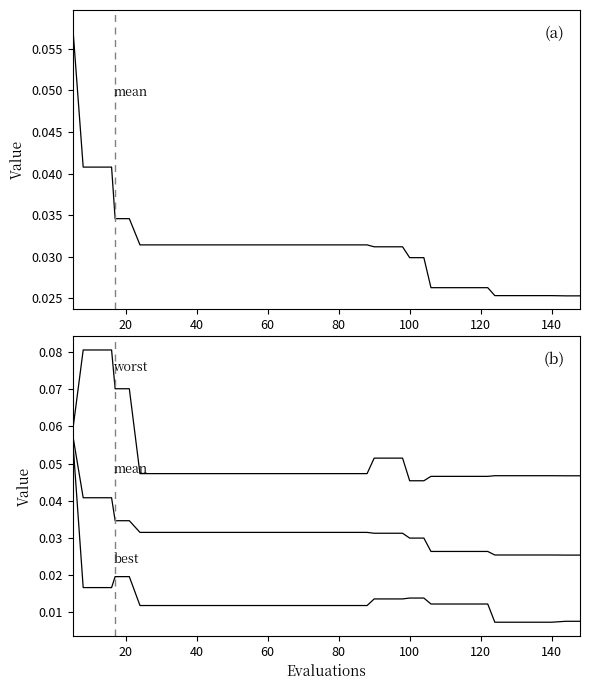

True or false: best and mean cross at least once.

False